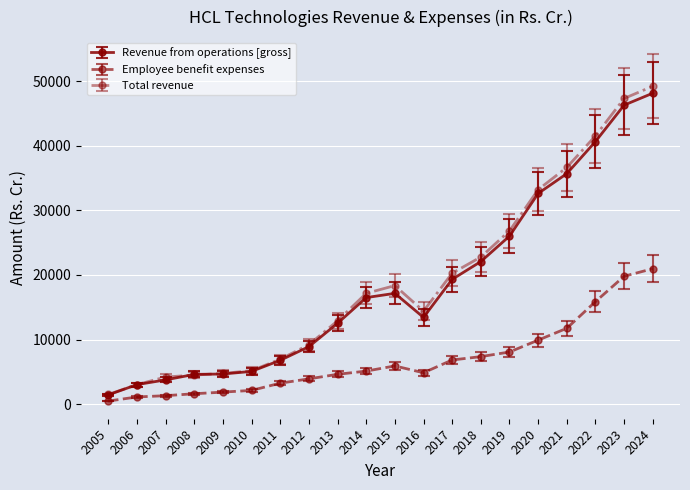

Which series has the largest total across all categories?

Total revenue